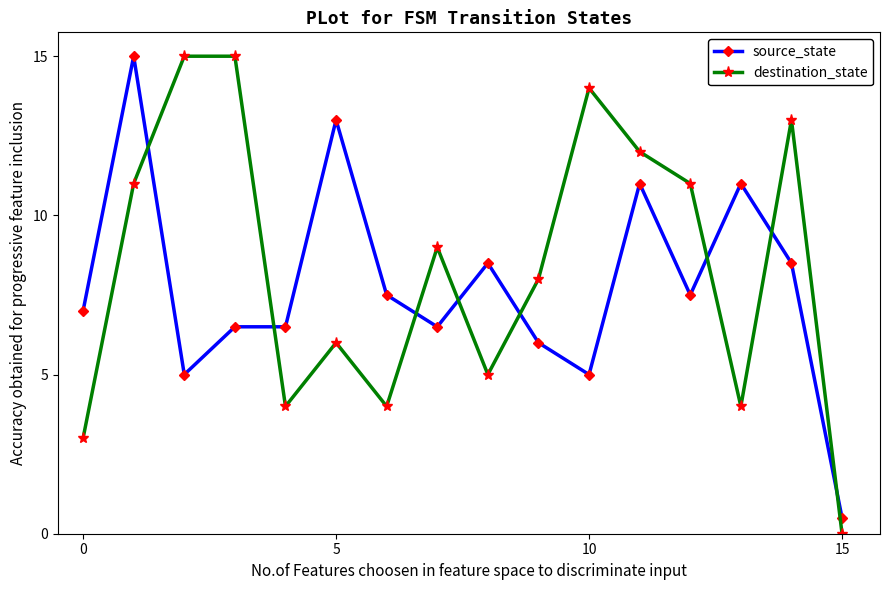

What is the maximum value for destination_state?

15.0